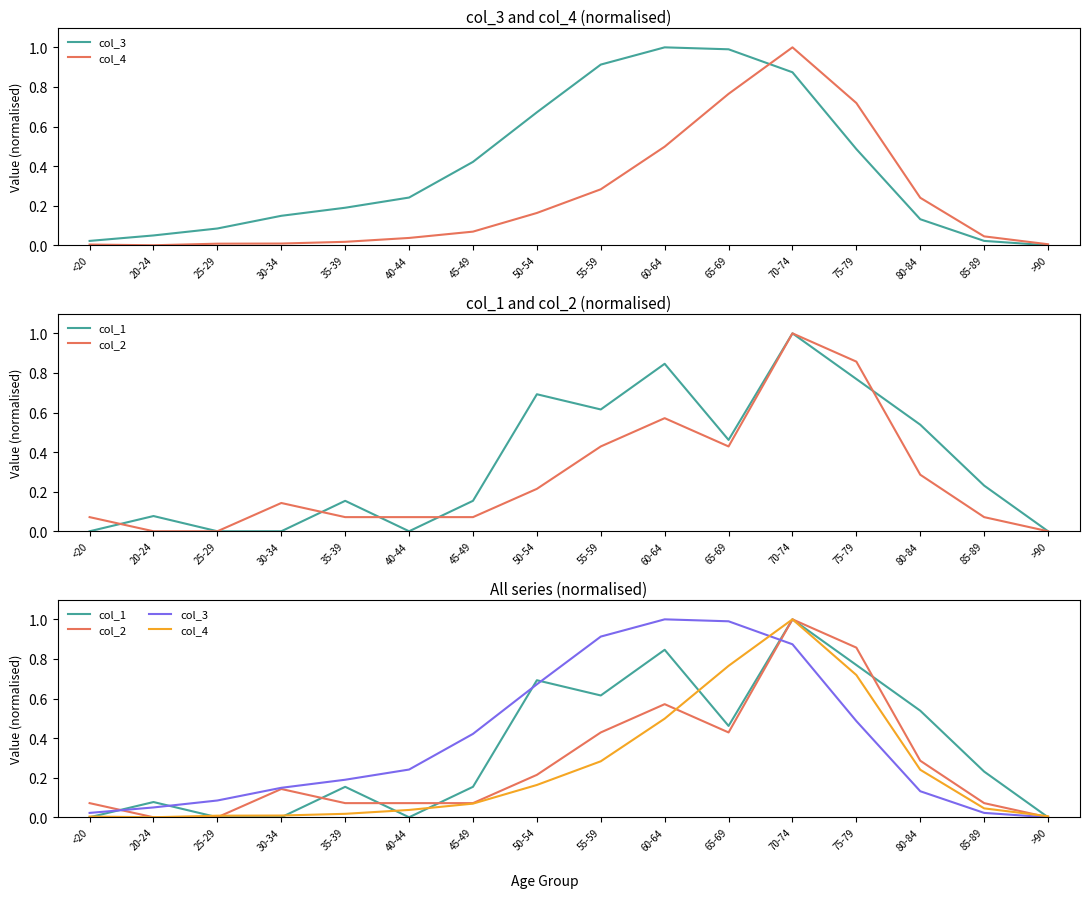

At which category does the chart reach its peak across all series?

60-64